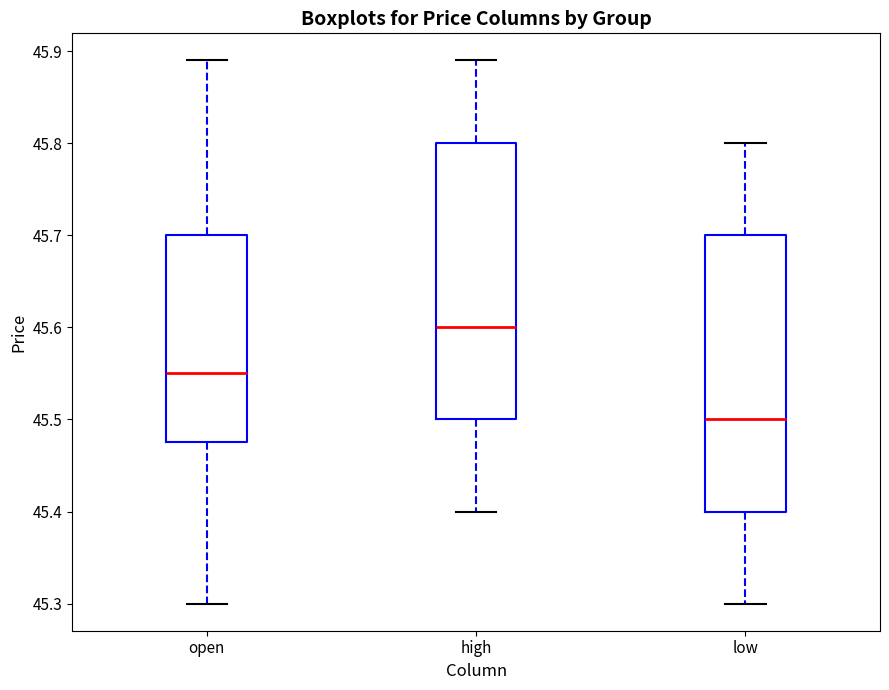

Which box has the lowest median line?

low